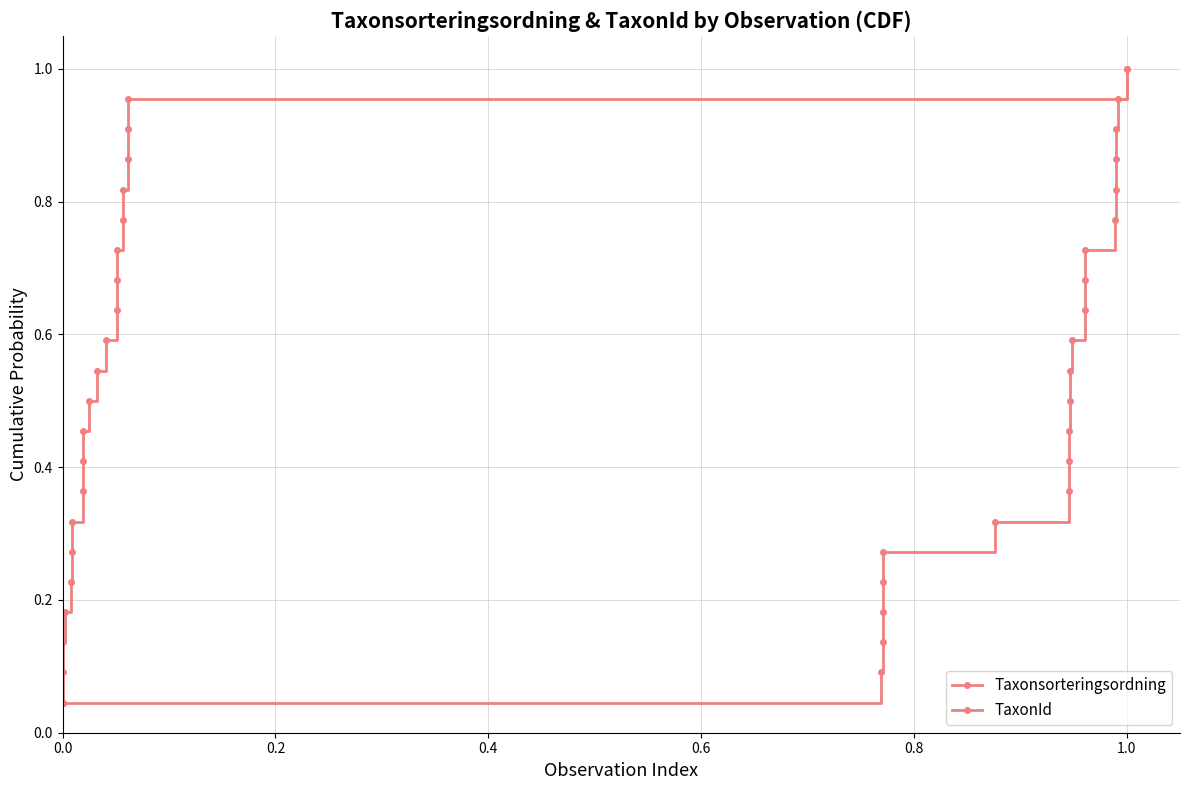

What is the sum of all Taxonsorteringsordning values?

11.5